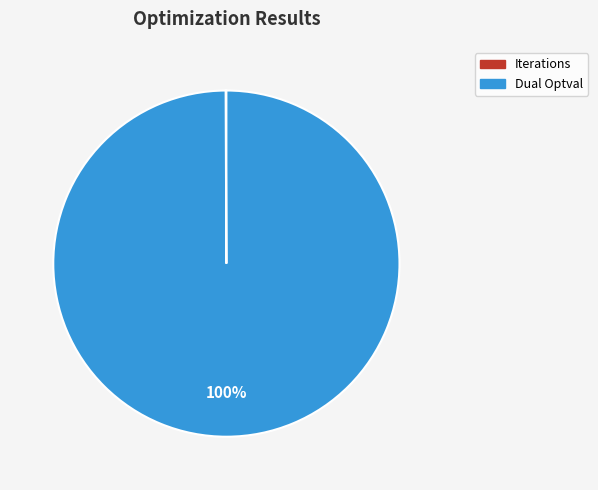

To the nearest percent, what percentage of the pie is Dual Optval?

100%